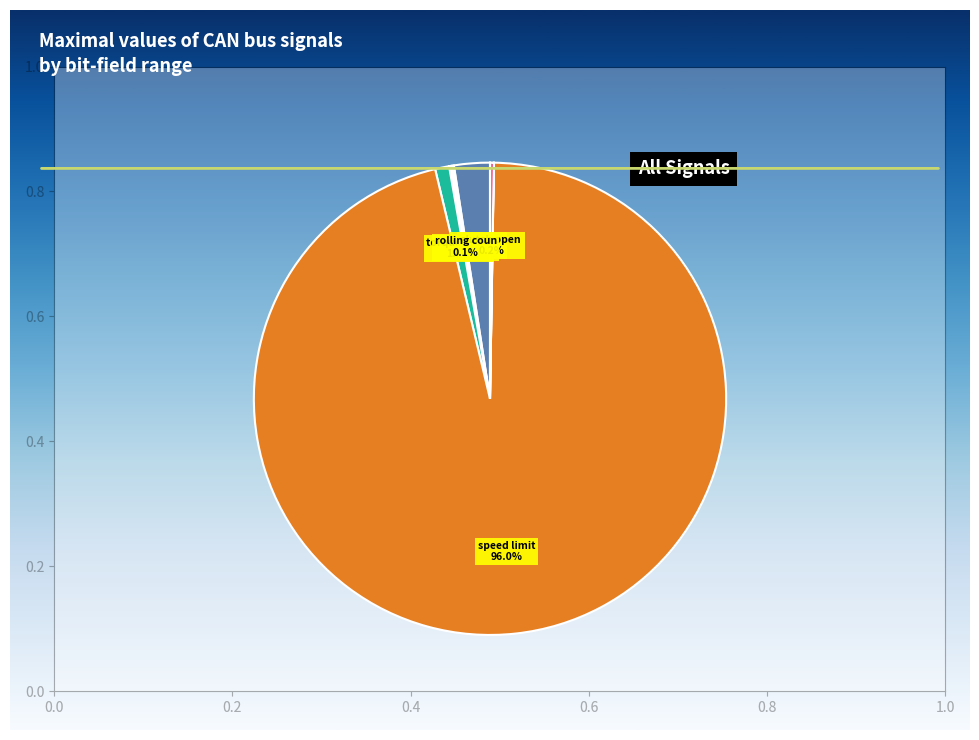

To the nearest percent, what is the difference between the largest and smallest slice percentages?

96%